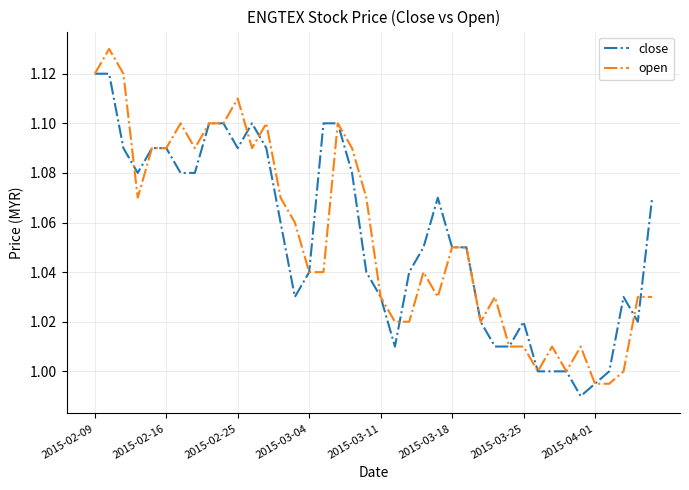

List the series in order of their peak value, highest first.

open, close